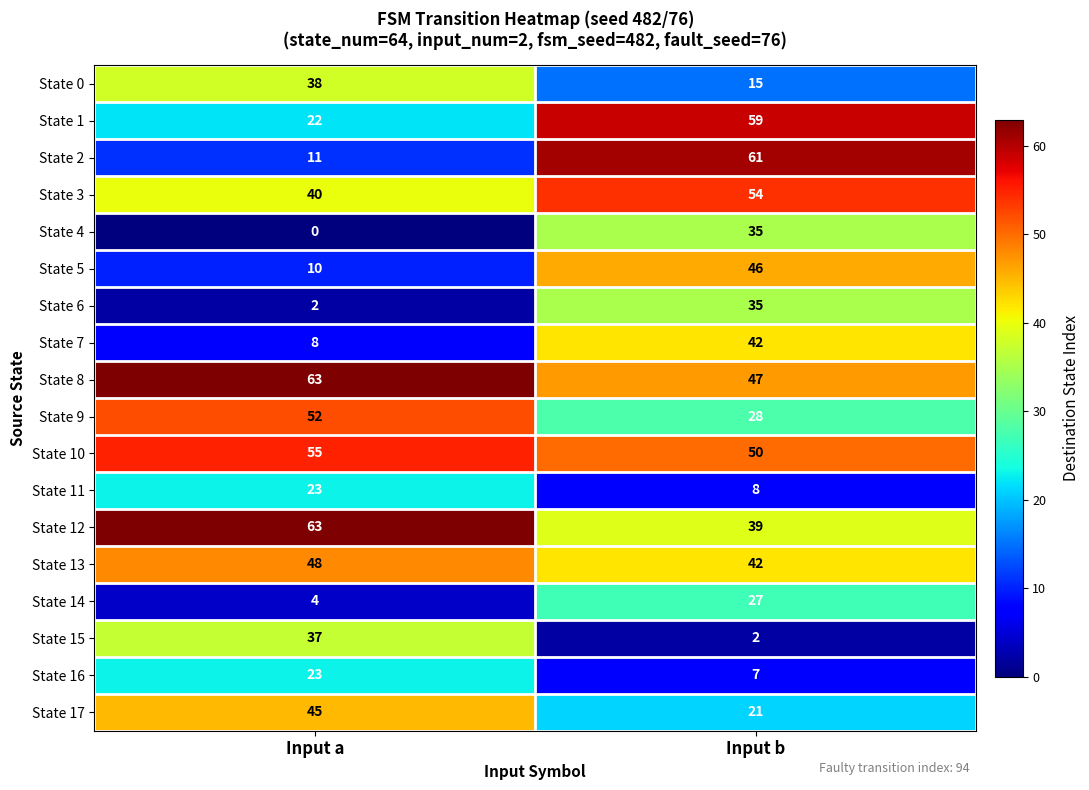

Rank the categories by State 1 value from highest to lowest.

Input b, Input a